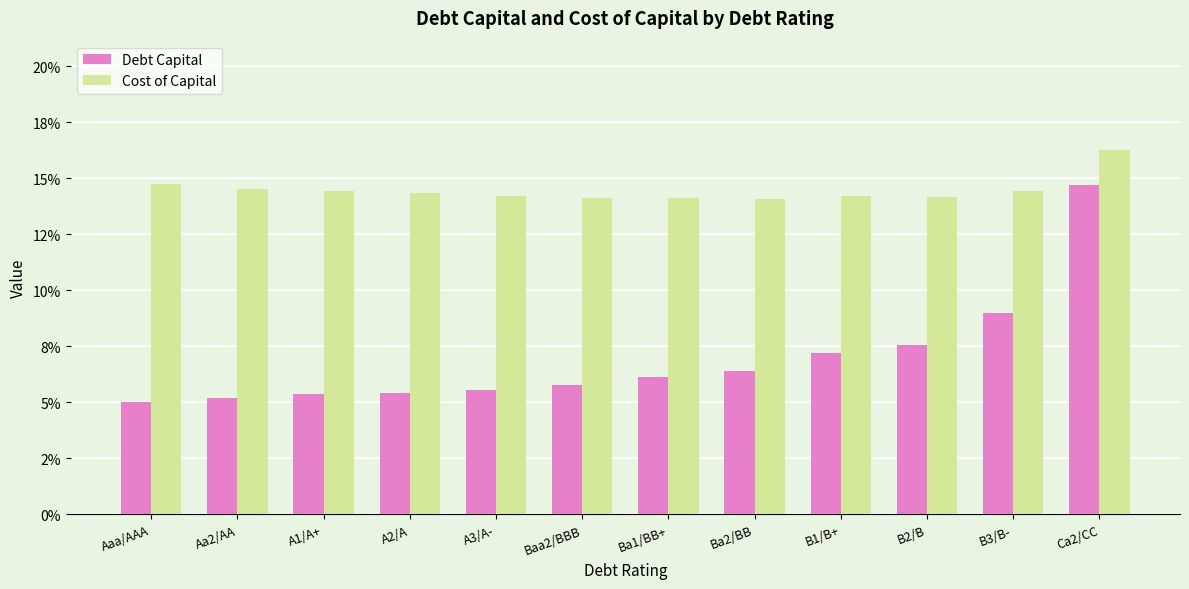

Does the chart contain any negative values?

No